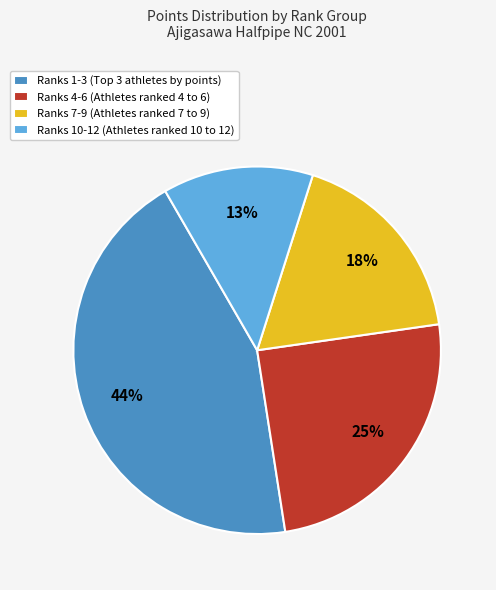

To the nearest percent, what portion does Ranks 7-9 (Athletes ranked 7 to 9) represent?

18%